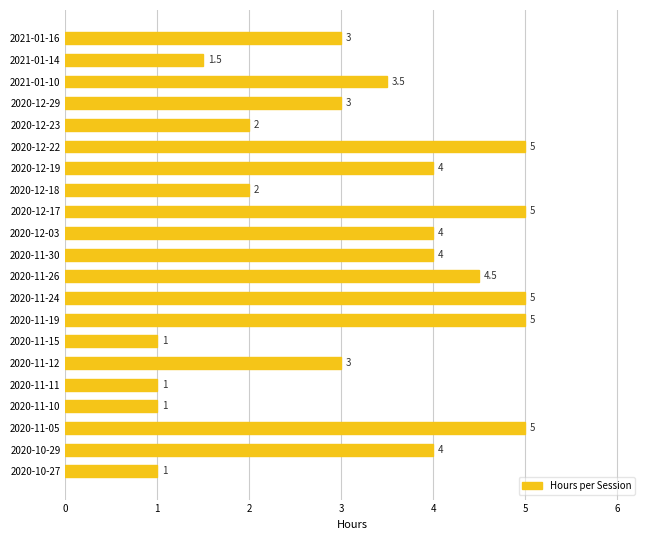

What is the difference between the maximum and minimum values?

4.0